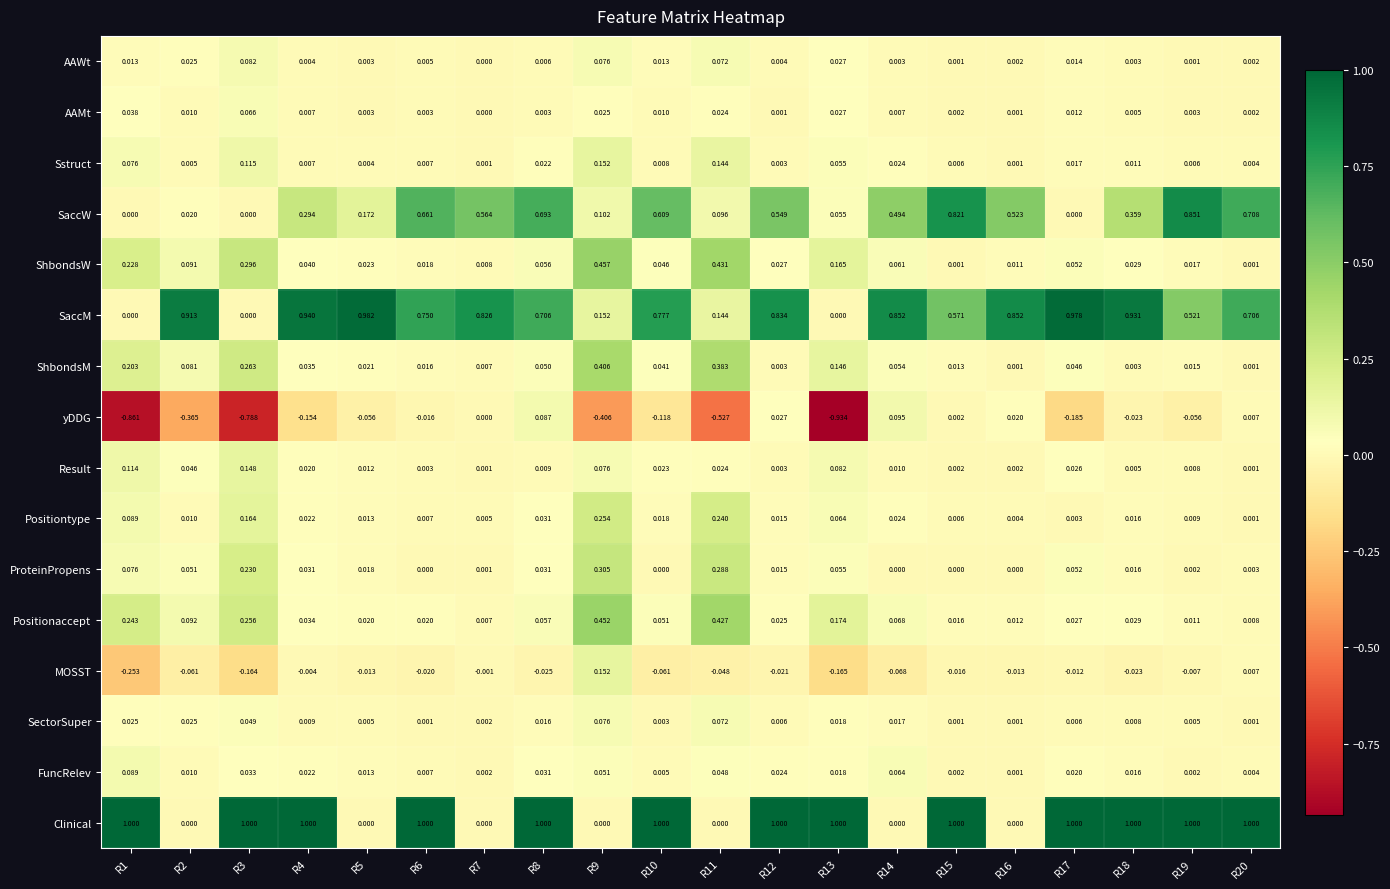

Which has a higher value, R9 or R12?

R9